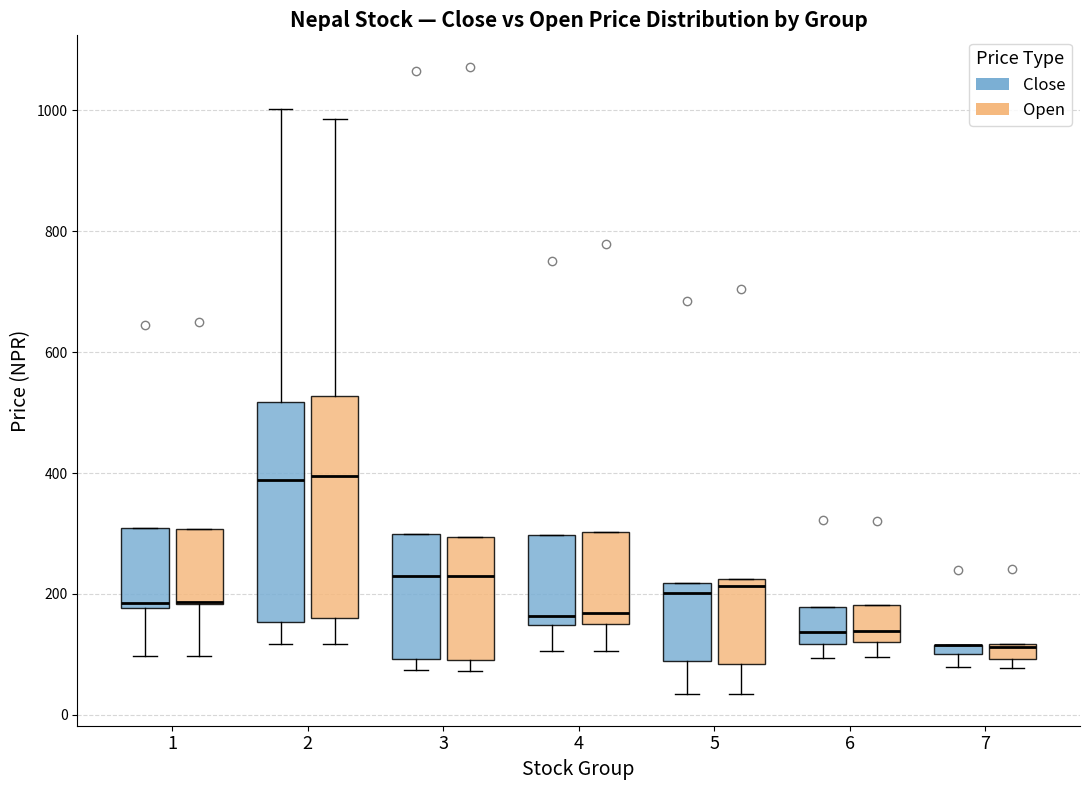

Where is the lower edge of the box for 1 (Close) on the y-axis? The values are not printed on the chart, so give them approximately, as read against the axis.

180